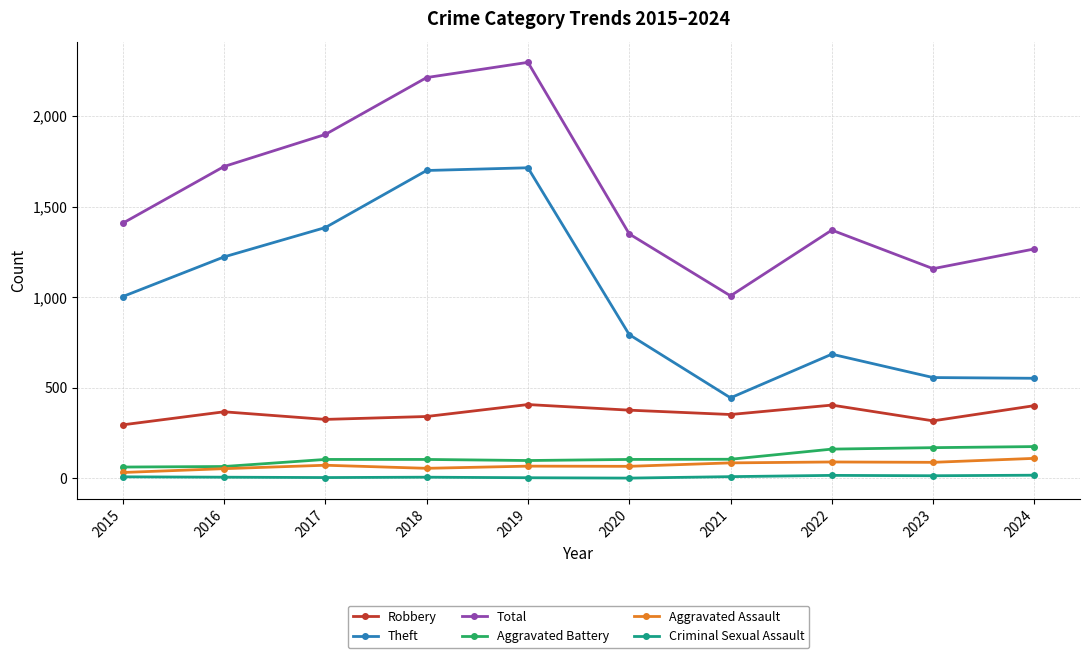

Between 2018 and 2023, which series saw the biggest shift?

Theft